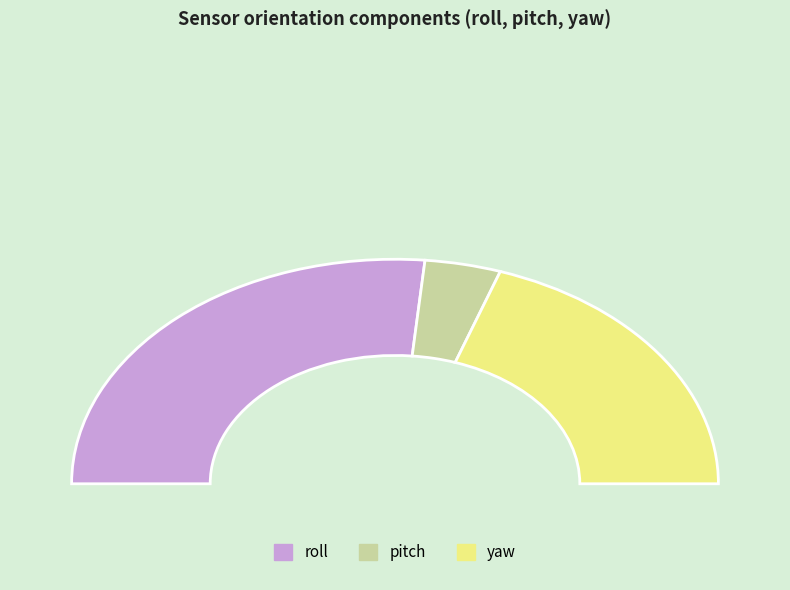

What portion of the pie excludes 30?

97.1%